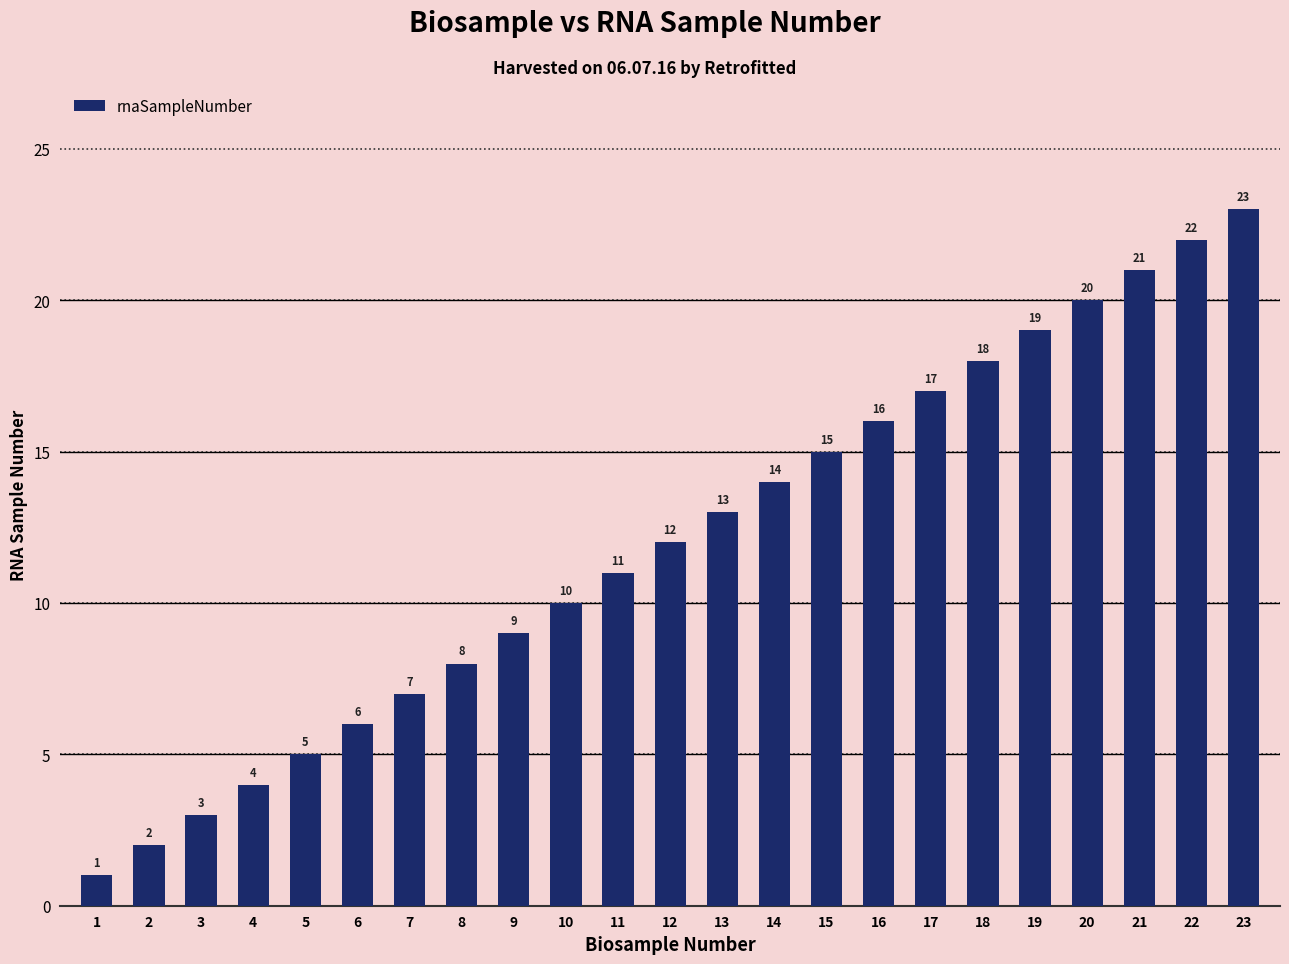

List the labels in order of value, smallest first.

1, 2, 3, 4, 5, 6, 7, 8, 9, 10, 11, 12, 13, 14, 15, 16, 17, 18, 19, 20, 21, 22, 23